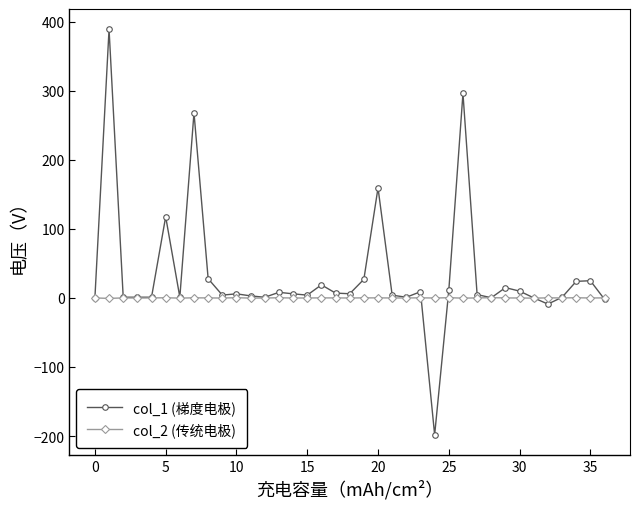

Which series has the largest range (max minus min)?

col_1 (梯度电极)